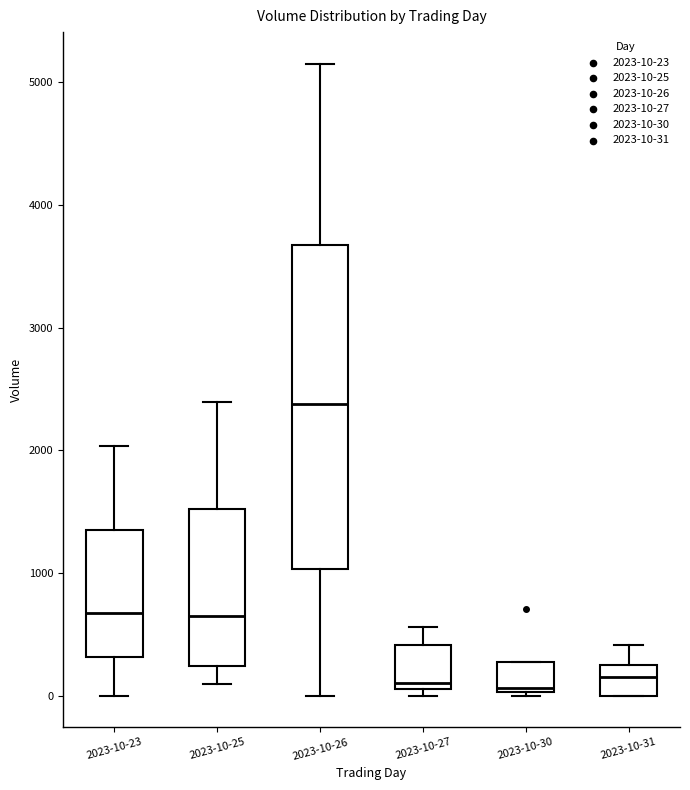

Which box is the tallest, from its lower edge to its upper edge?

2023-10-26